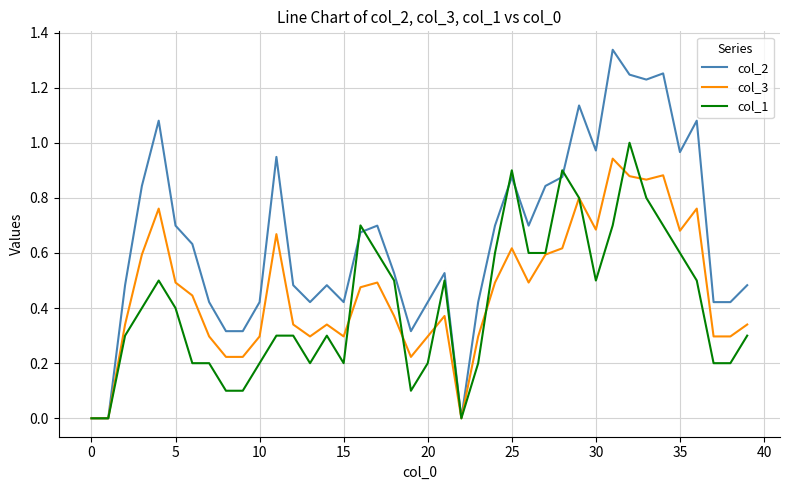

Which series has the largest total across all categories?

col_2